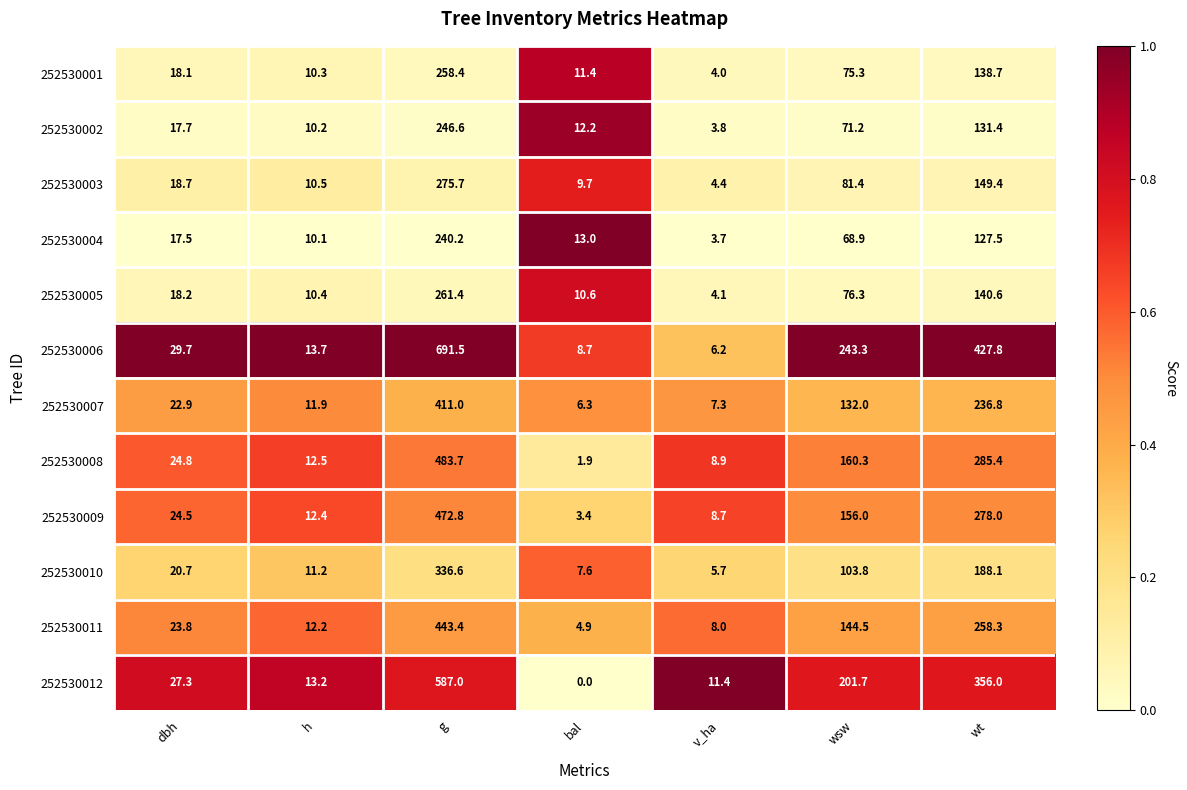

What is the total value across all series at v_ha?

76.2